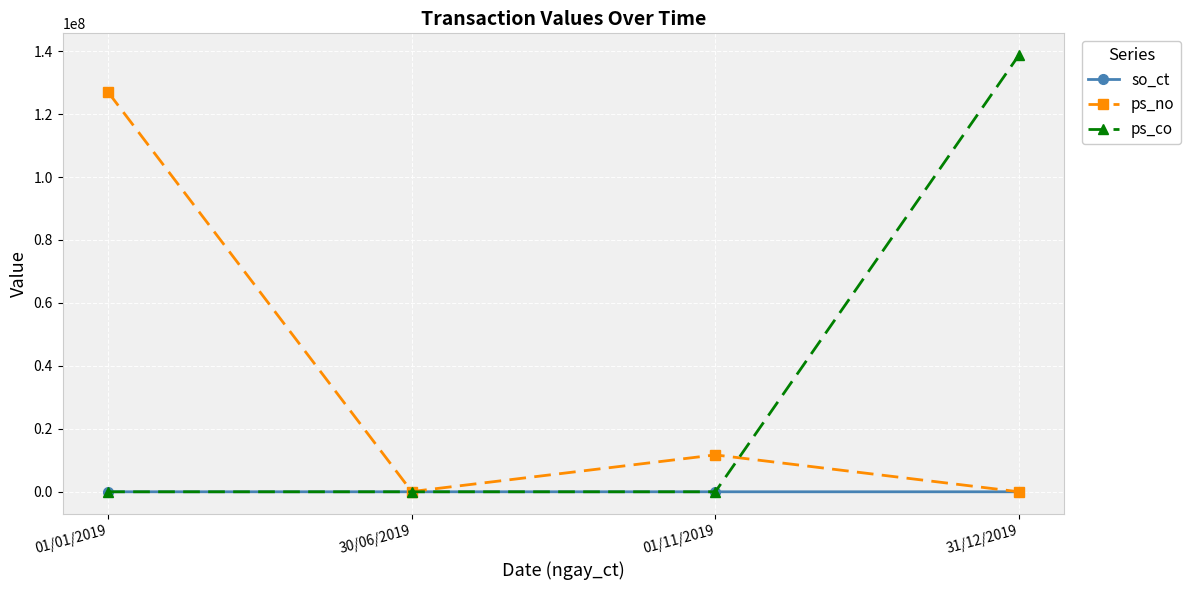

Is the value of so_ct at 30/06/2019 greater than the value of ps_no at 01/11/2019?

No